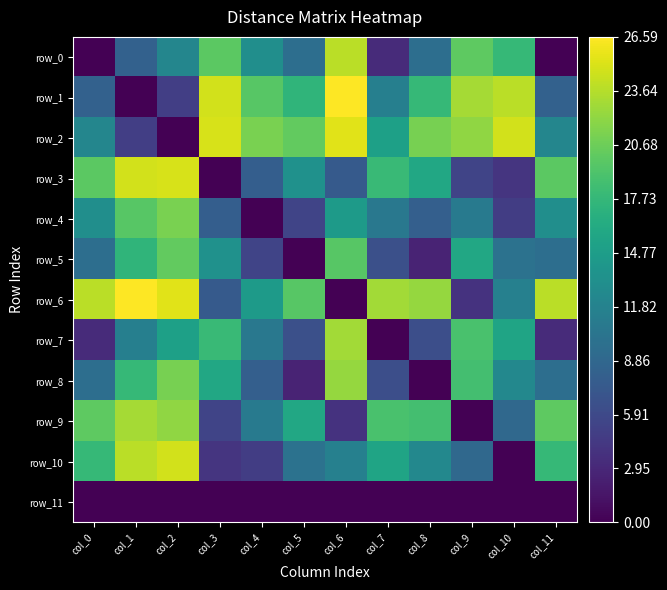

What is the spread (max minus min) of values at col_11?

23.9